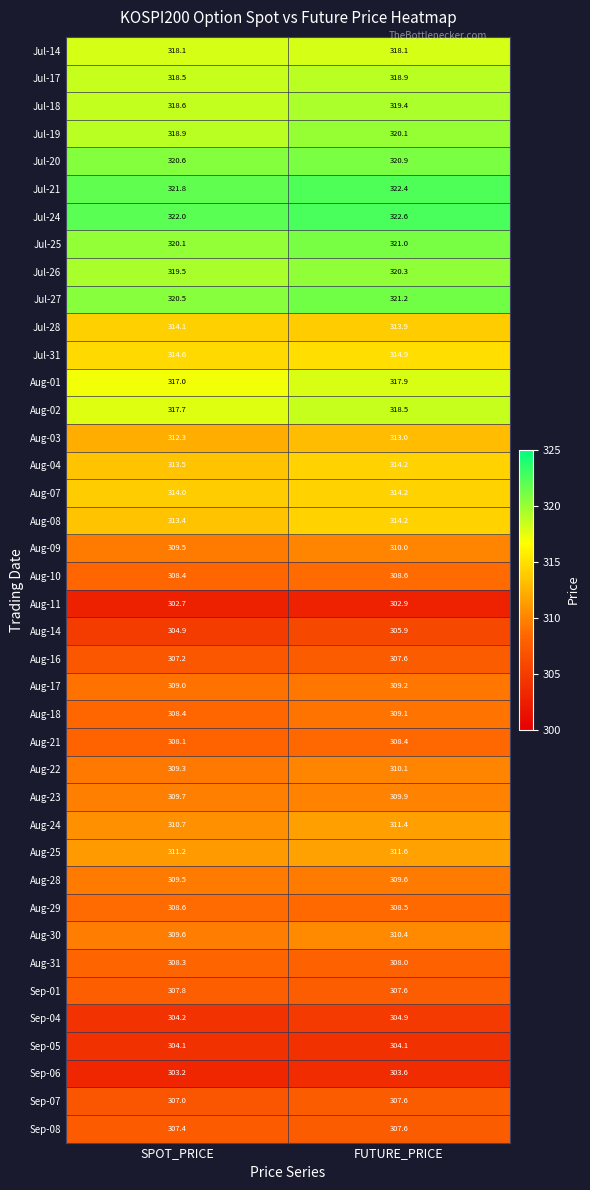

Which series has the largest total across all categories?

Jul-24